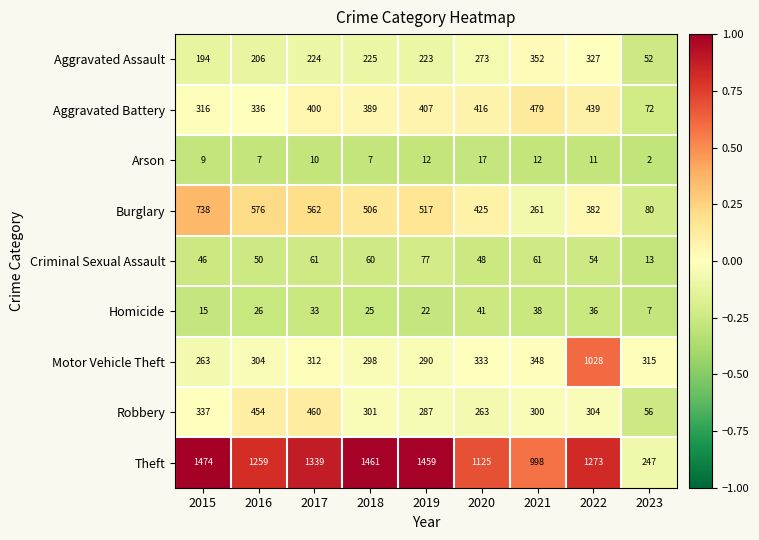

What is the sum of all Aggravated Battery values?

3254